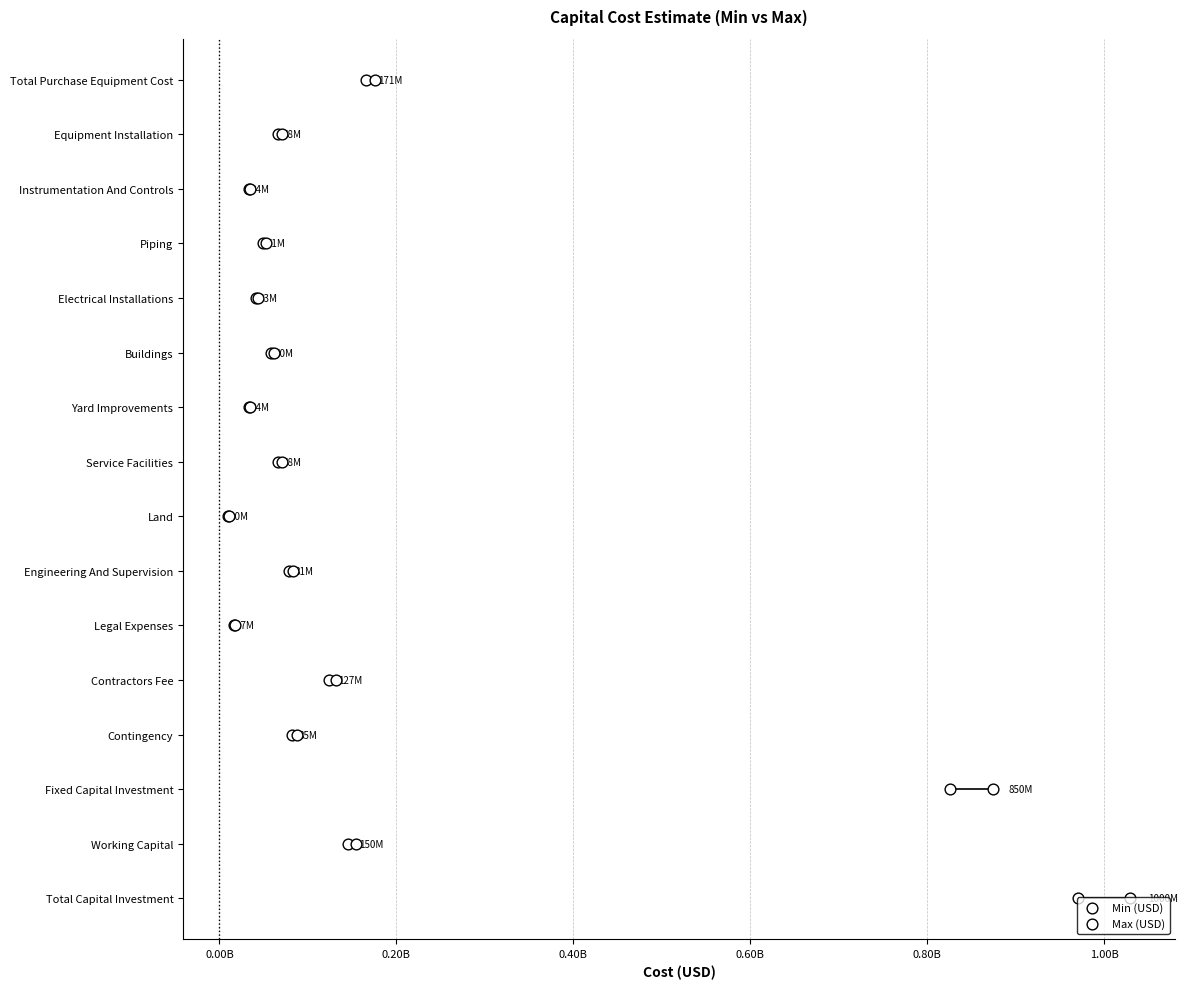

What are all the series names shown in the legend?

Min (USD), Max (USD)